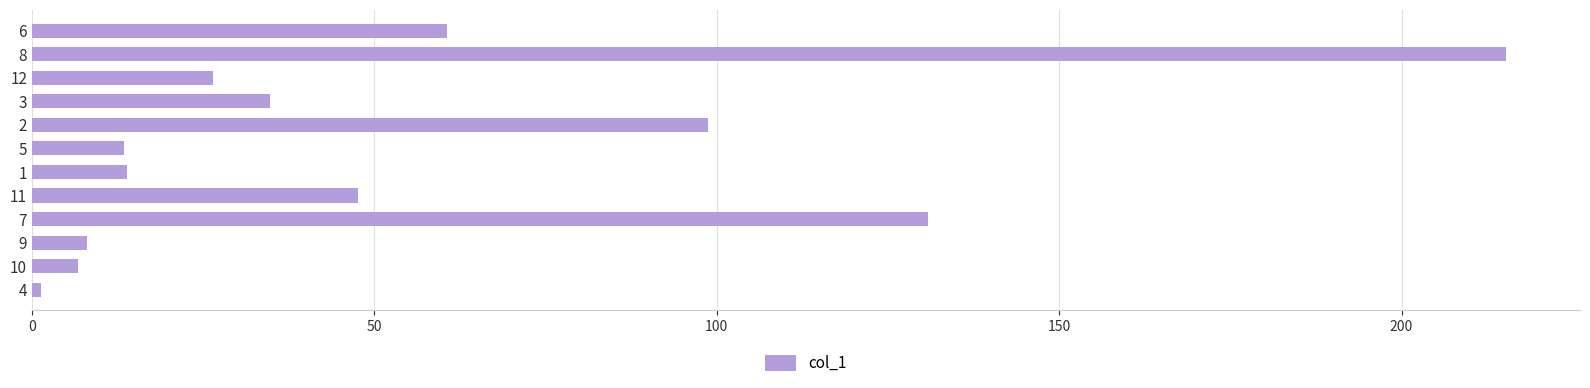

What is the maximum value shown in the chart?

215.3